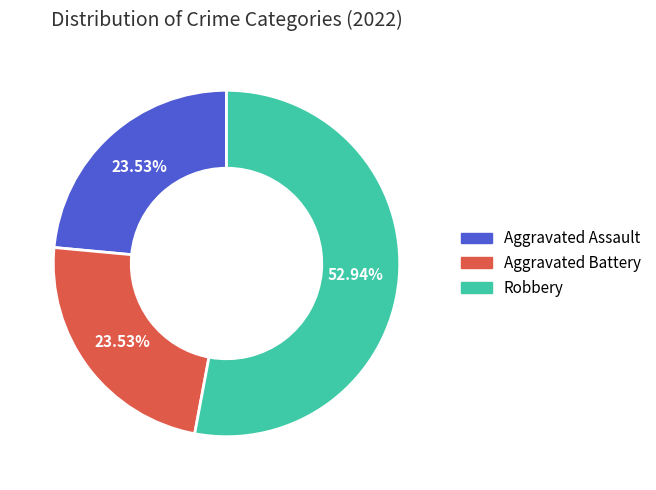

How many segments does this pie chart have?

3